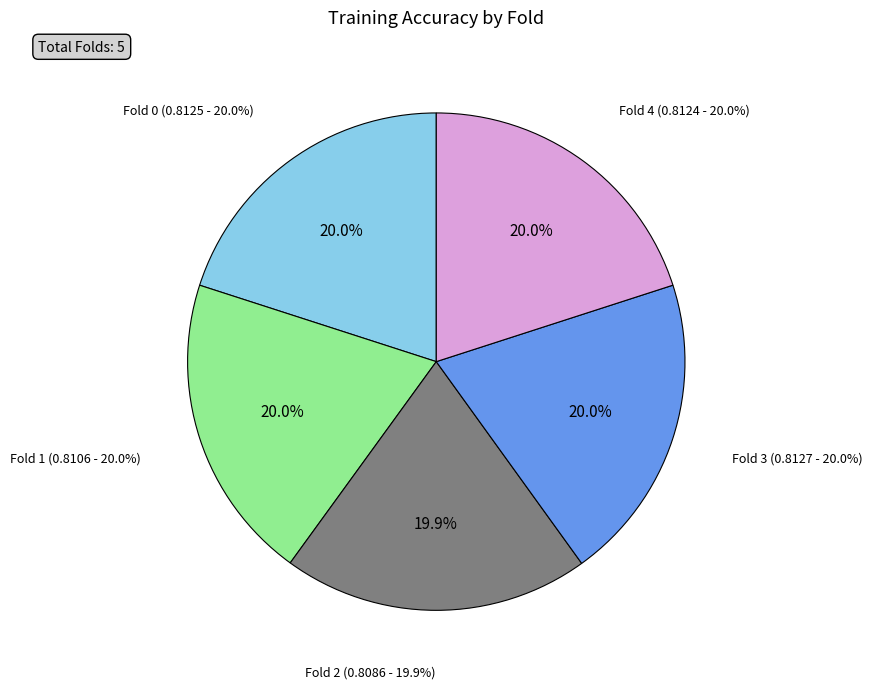

True or false: Fold 3 accounts for 31% of the total.

False